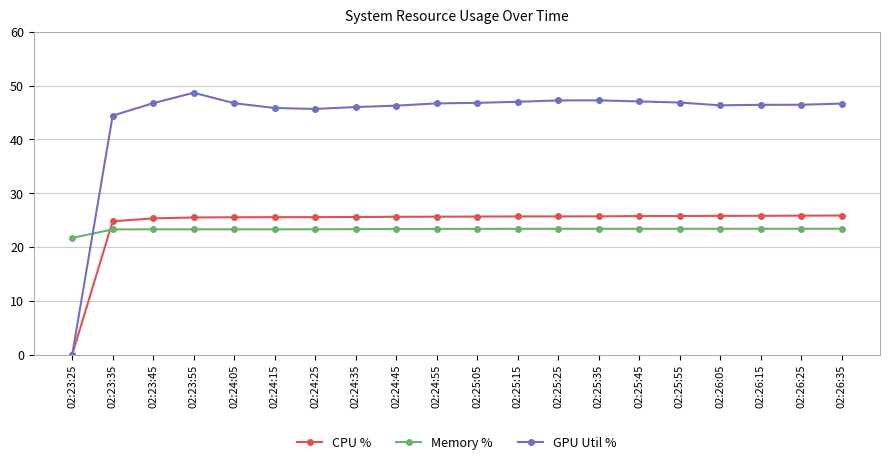

True or false: CPU % and Memory % cross at least once.

True